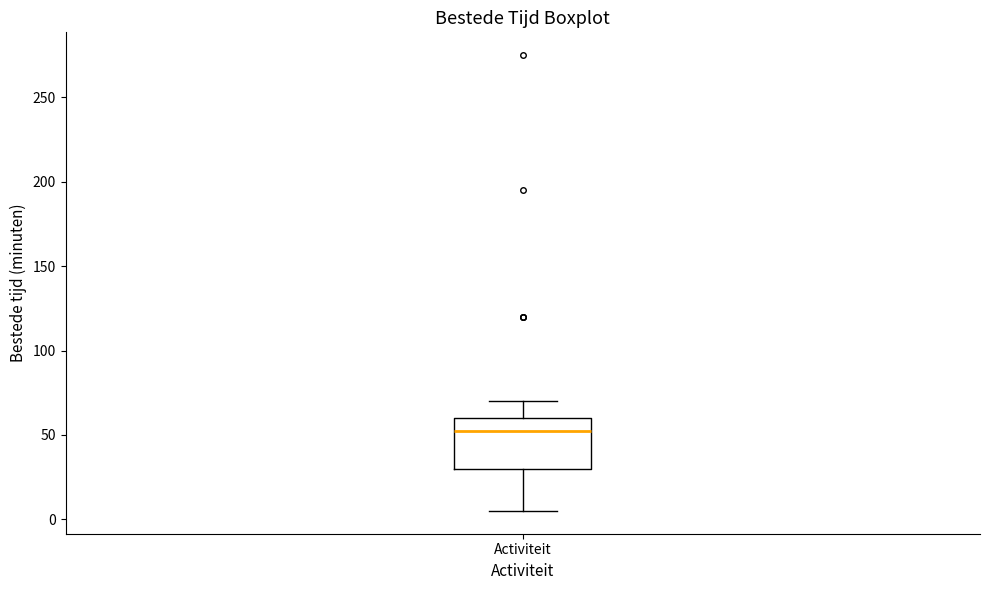

Where does the upper whisker of the box for Activiteit end on the y-axis? The values are not printed on the chart, so give them approximately, as read against the axis.

70